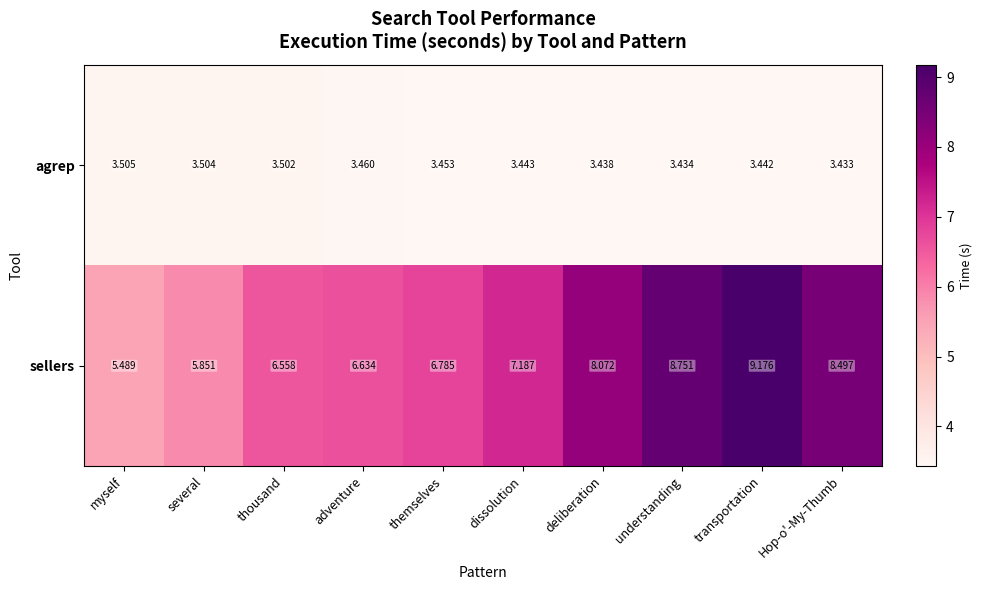

Which series has the largest total across all categories?

sellers